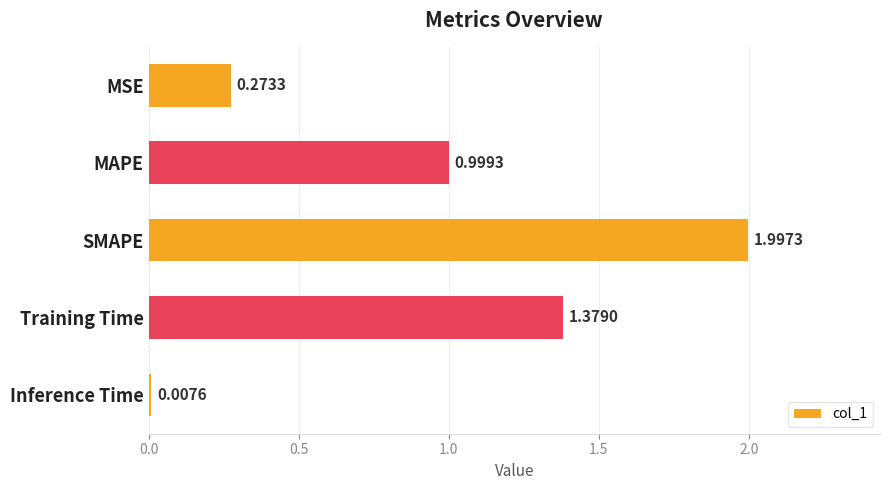

Rank the categories by value from lowest to highest.

Inference Time, MSE, MAPE, Training Time, SMAPE